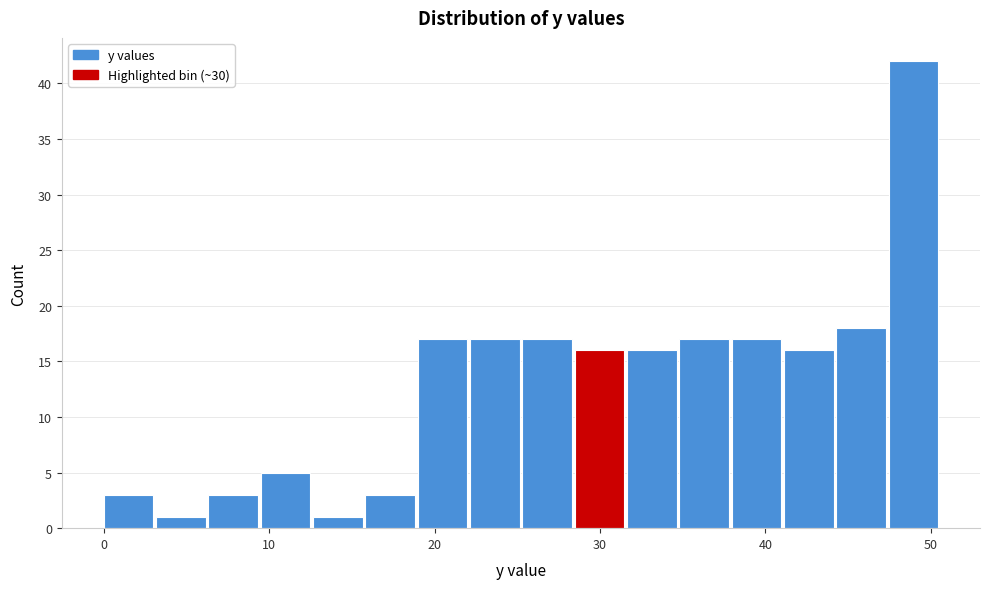

Around what value on the x-axis is the tallest bar? Give the approximate position of its centre, as read against the axis.

49